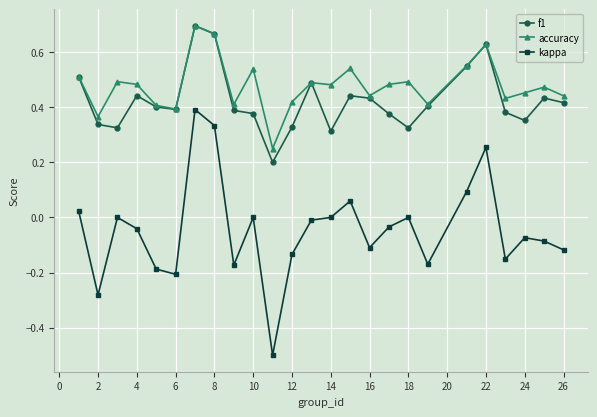

True or false: f1 and kappa cross at least once.

False